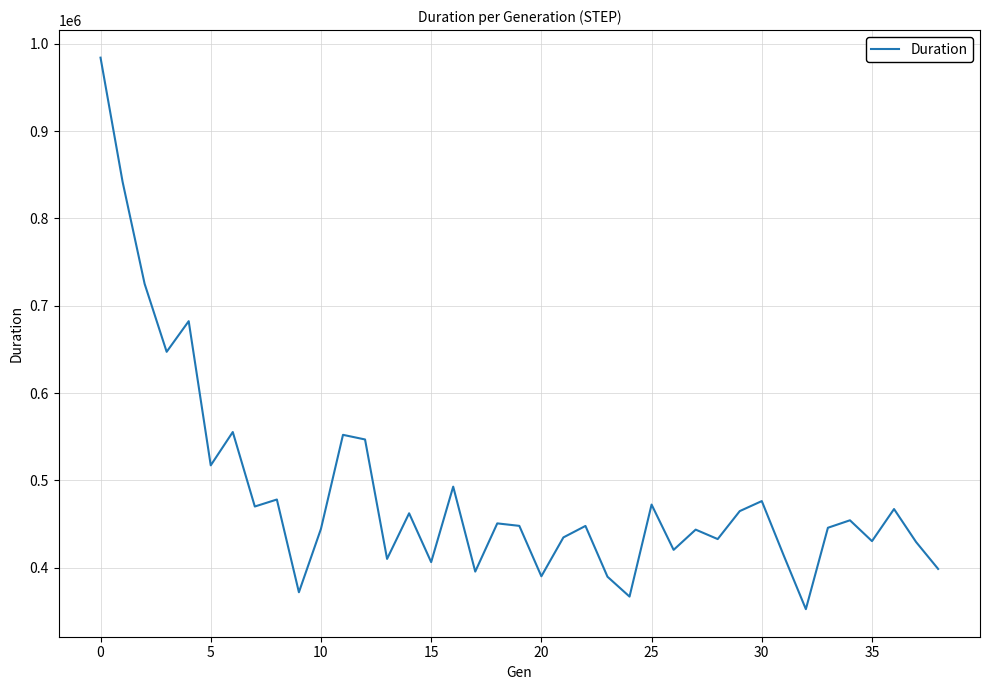

What is the difference between the maximum and minimum values?

631628